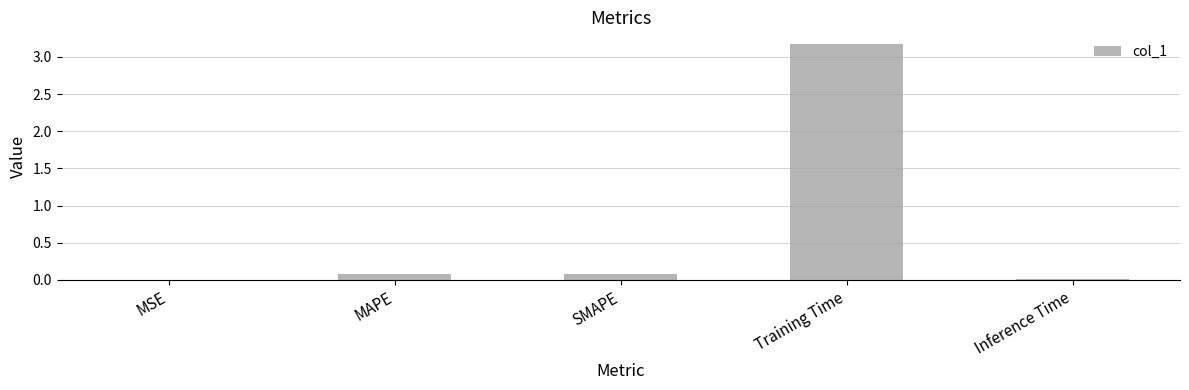

Count the number of categories in the chart.

5